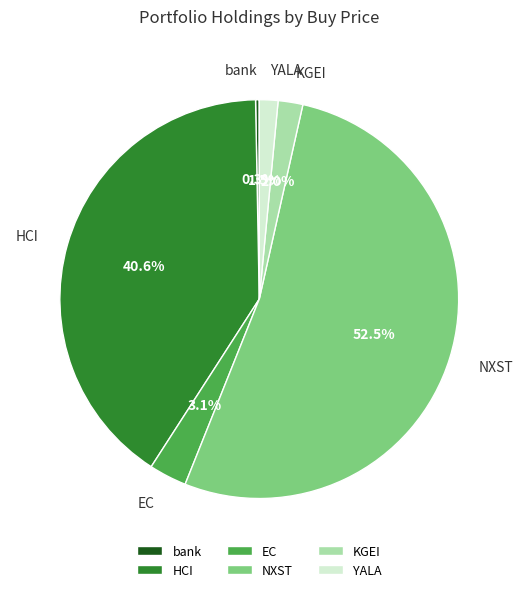

Which slice represents more than half of the pie?

NXST